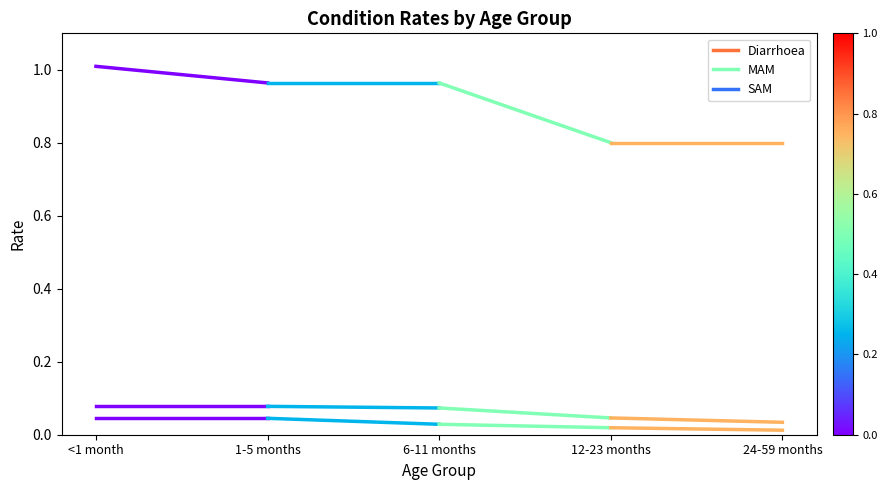

Is it true that MAM equals 0.1 at 1-5 months?

False